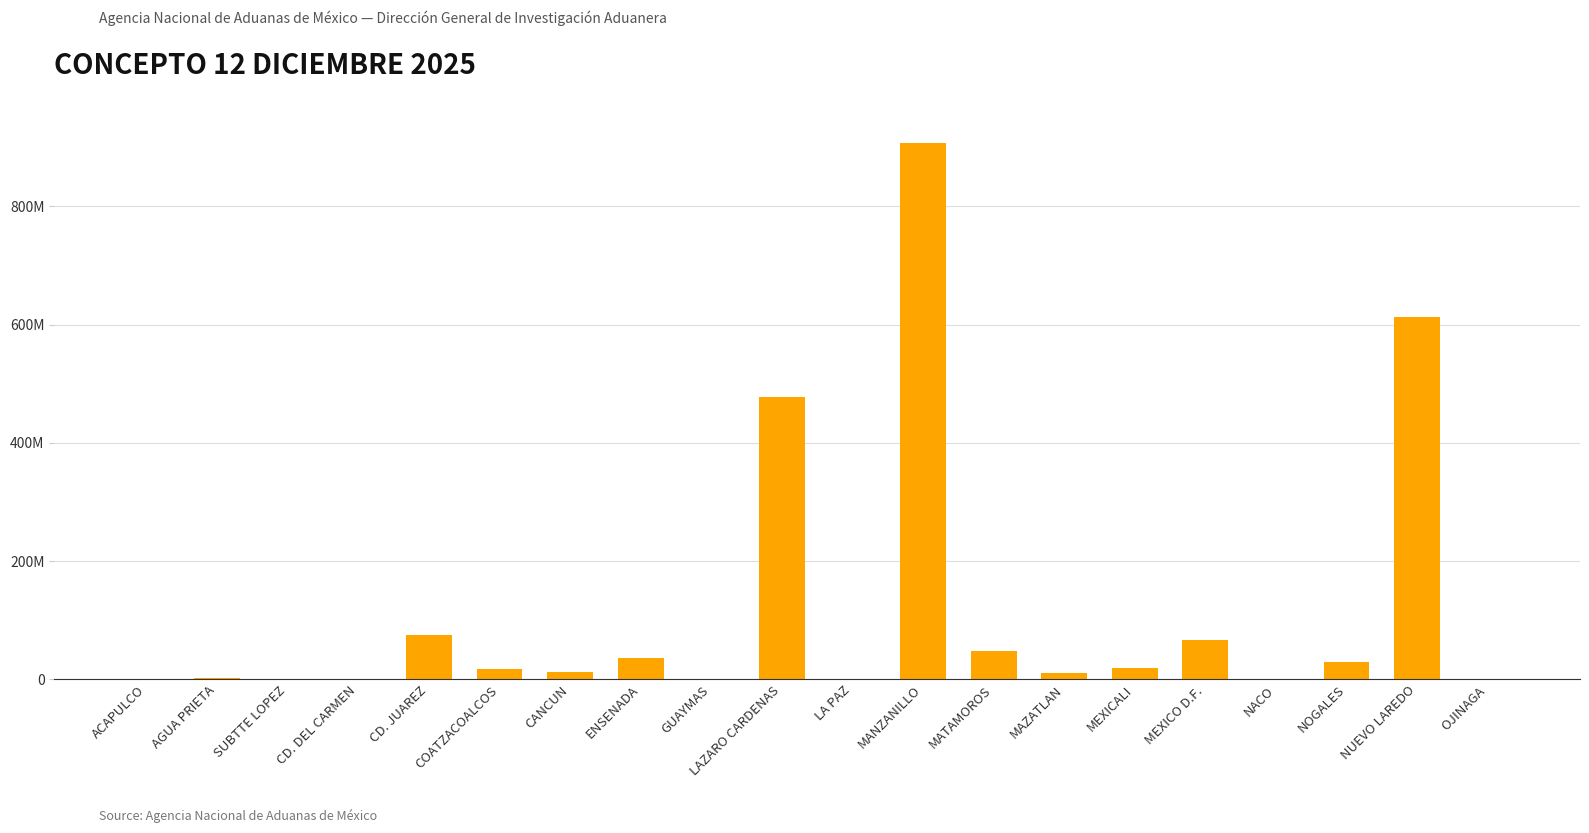

Are the bars horizontal?

No